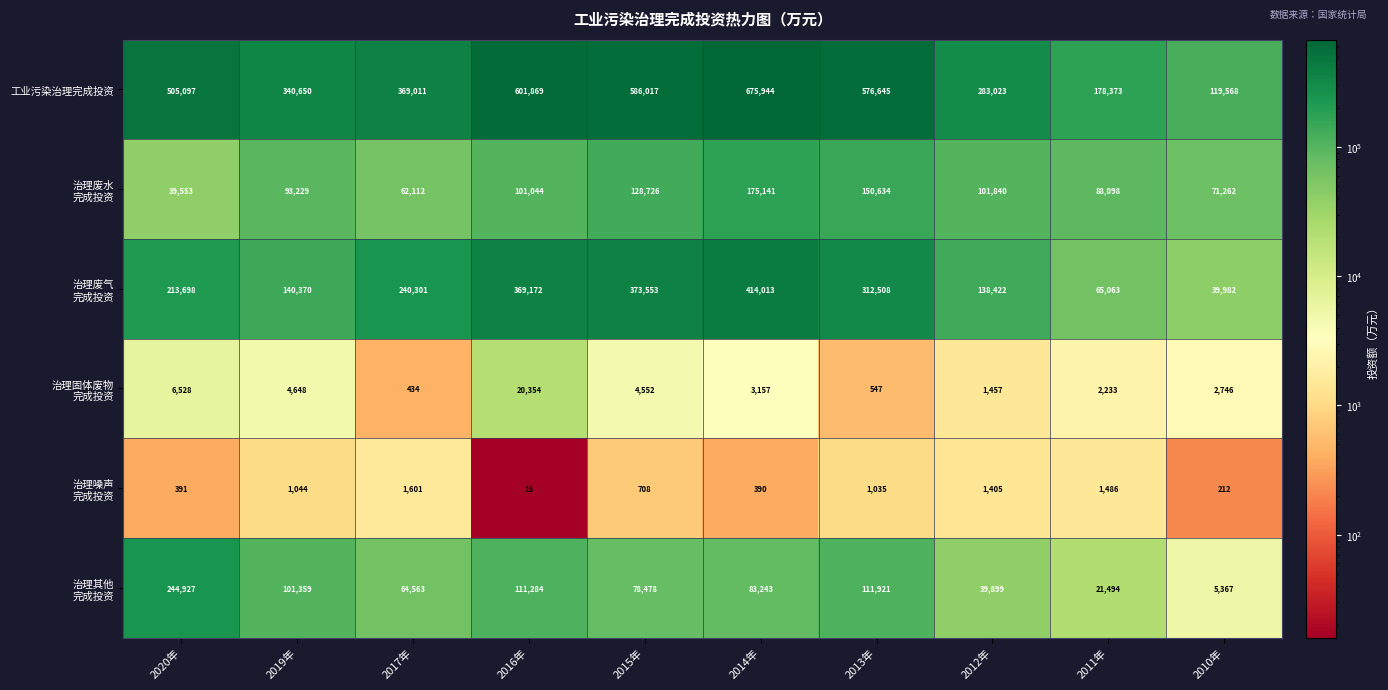

Which series has the widest spread of values?

工业污染治理完成投资